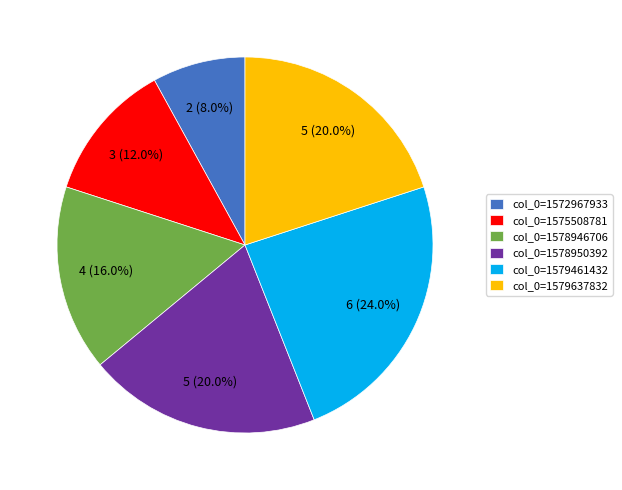

What is the largest slice in the pie chart?

col_0=1579461432